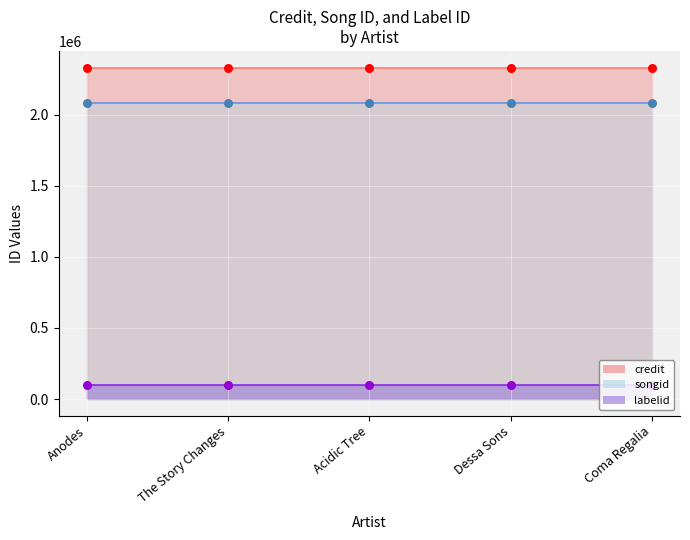

What are all the series names shown in the legend?

credit, songid, labelid